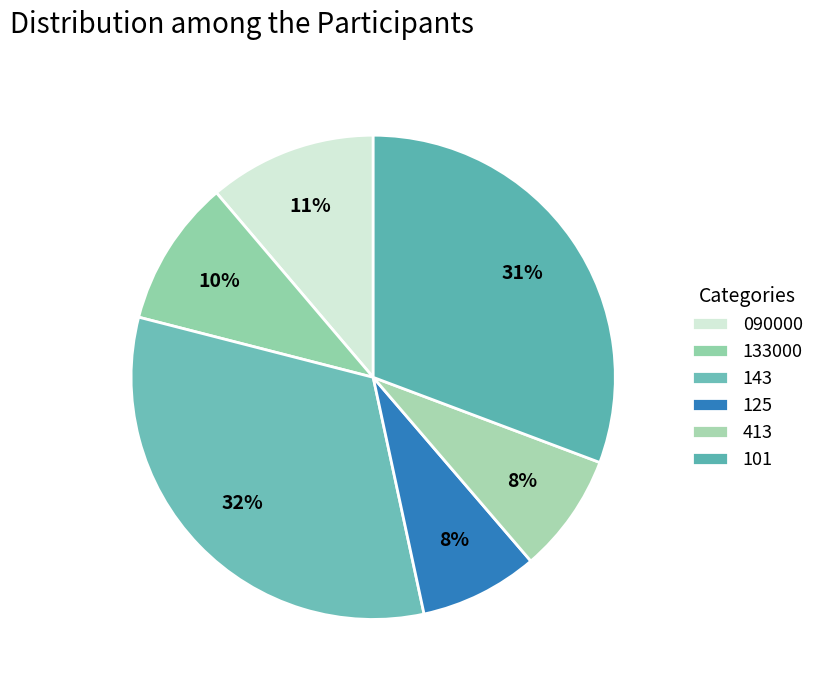

What is the total percentage of 143 and 090000?

43.6%